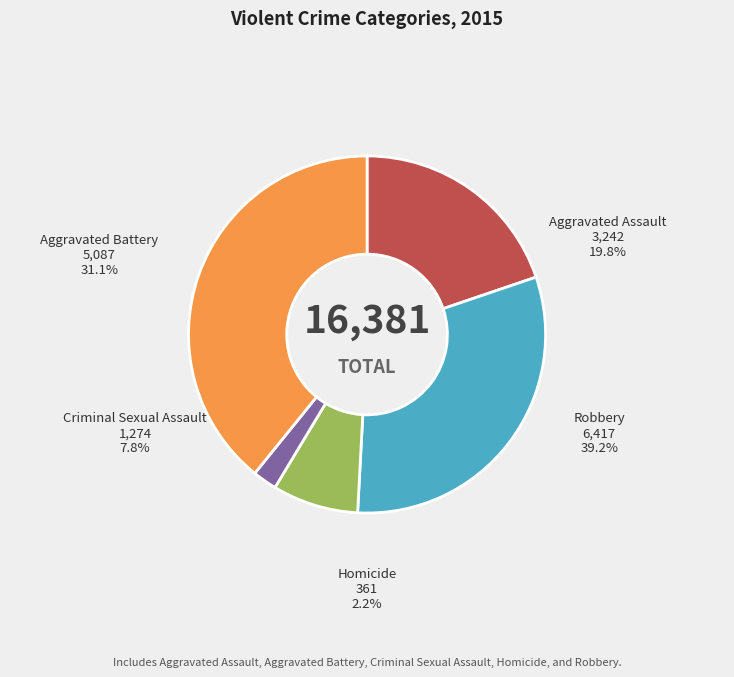

What percentage is the Homicide slice, to the nearest percent?

2%